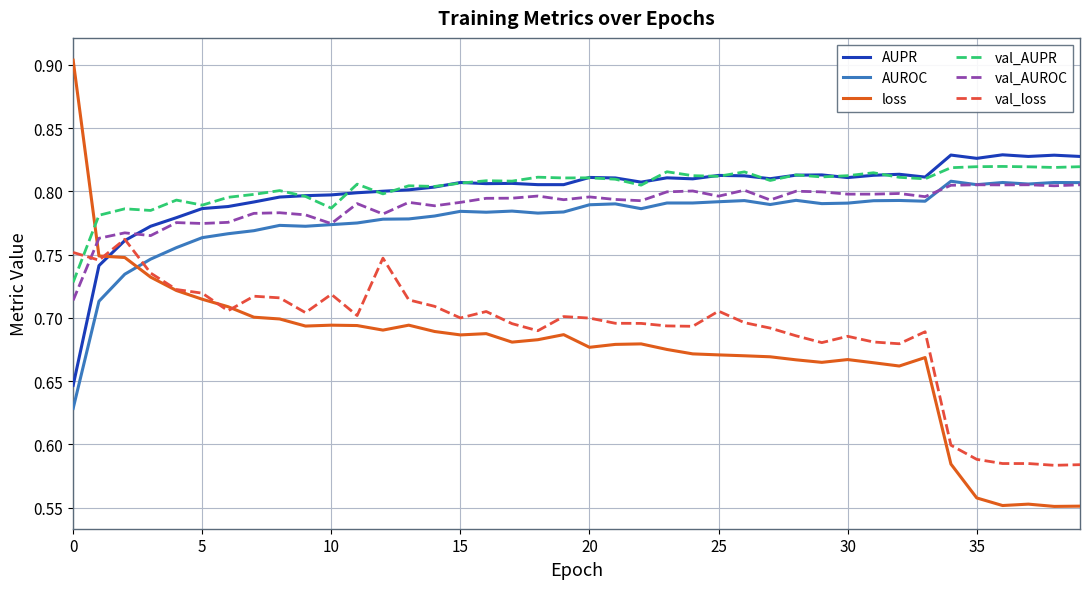

What is the greatest value displayed?

0.9